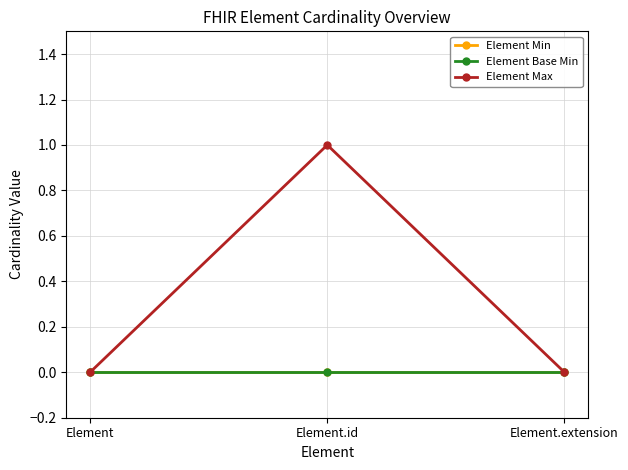

Does the chart have visible grid lines?

Yes